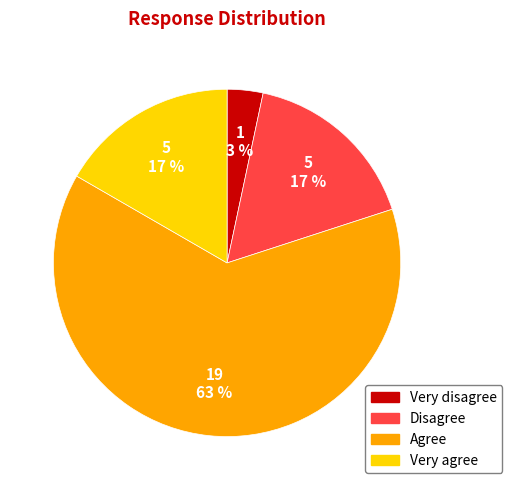

Does any single category account for the majority?

Yes